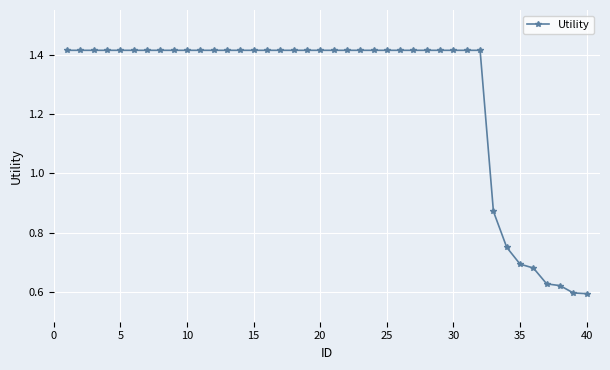

What is the sum of all values?

50.7